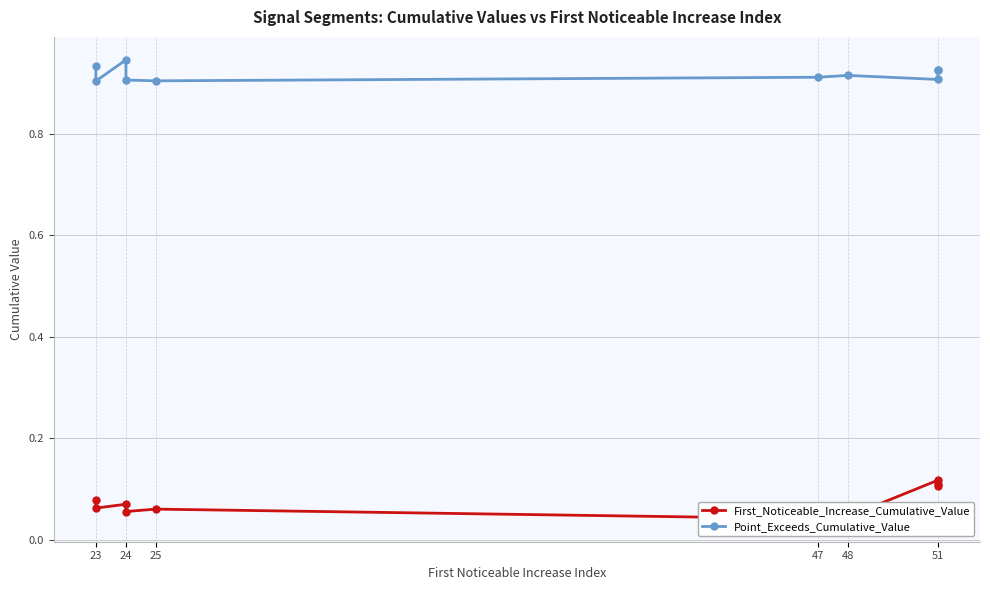

True or false: First_Noticeable_Increase_Cumulative_Value and Point_Exceeds_Cumulative_Value cross at least once.

False